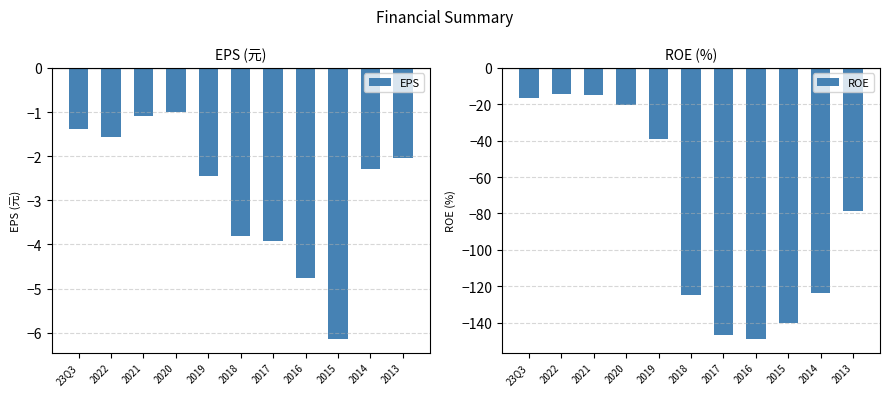

Which series has the largest total across all categories?

EPS